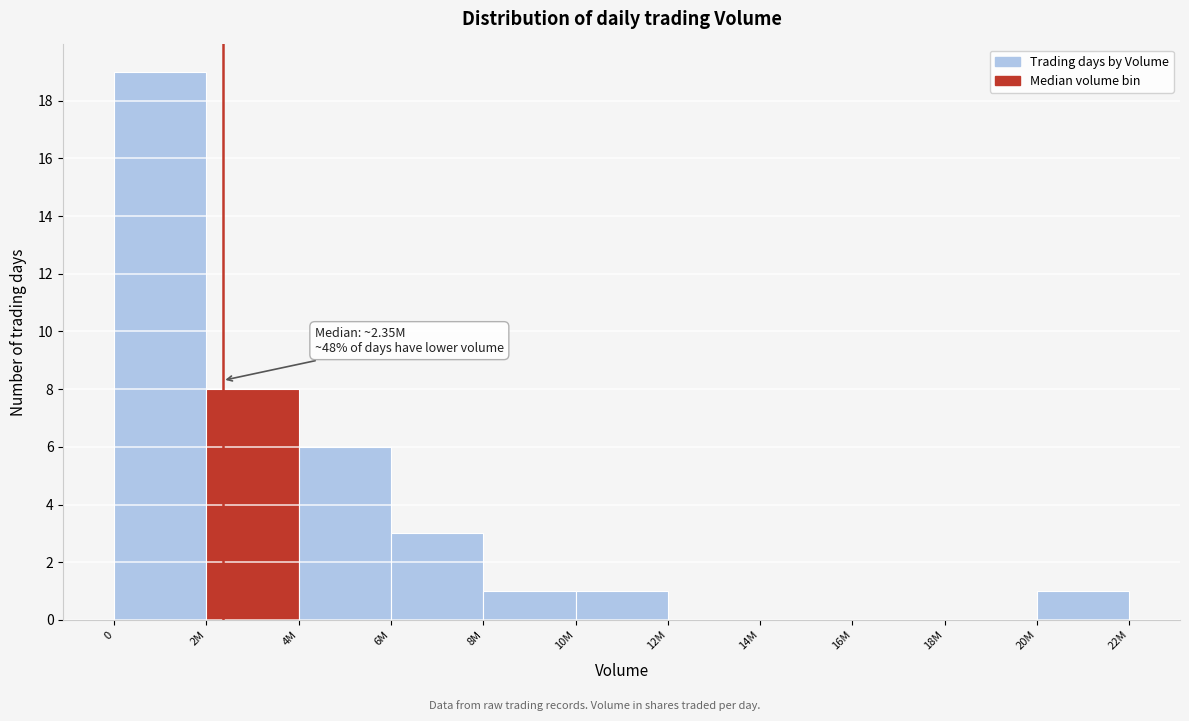

Reading left to right, transcribe all the data shown in this chart.

0=19	2M=8	4M=6	6M=3	8M=1	10M=1	12M=0	14M=0	16M=0	18M=0	20M=1